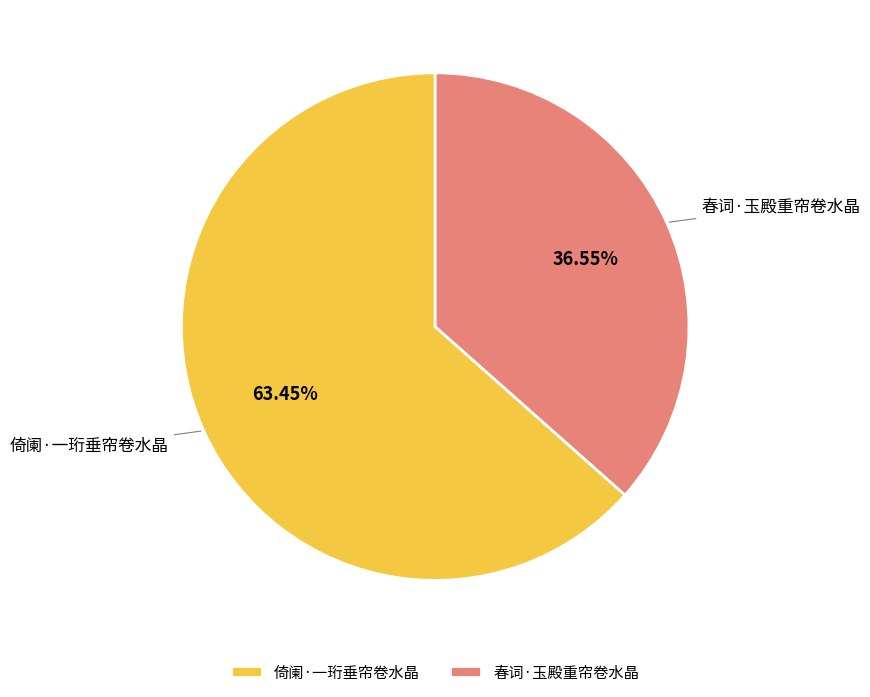

How many slices are in this pie chart?

2